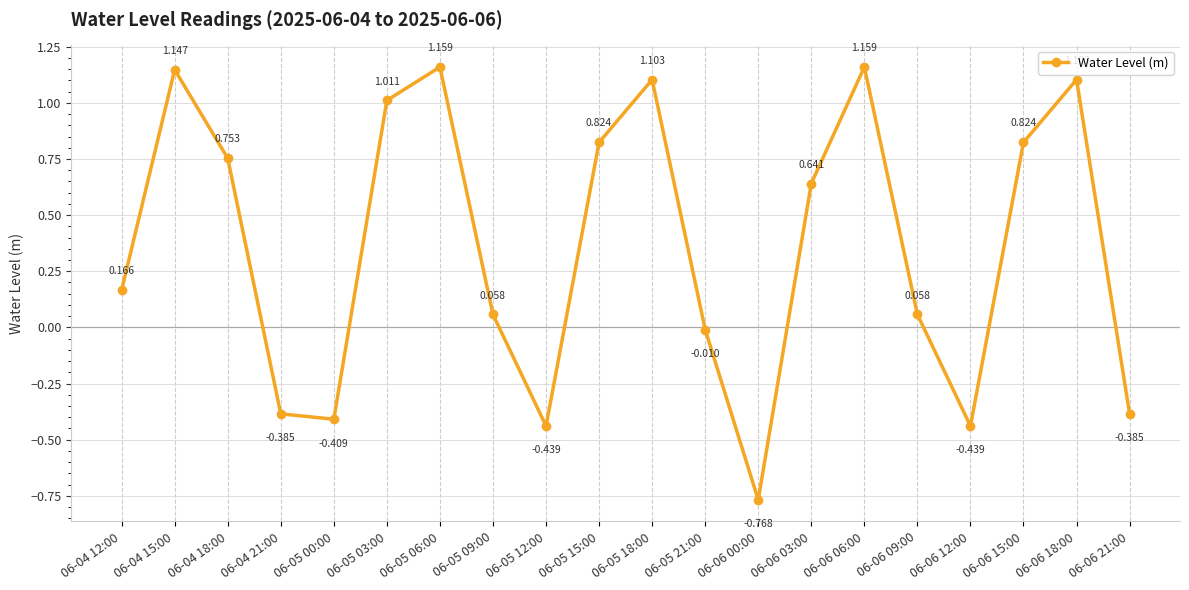

True or false: the data has more than 2 interior local peaks.

True